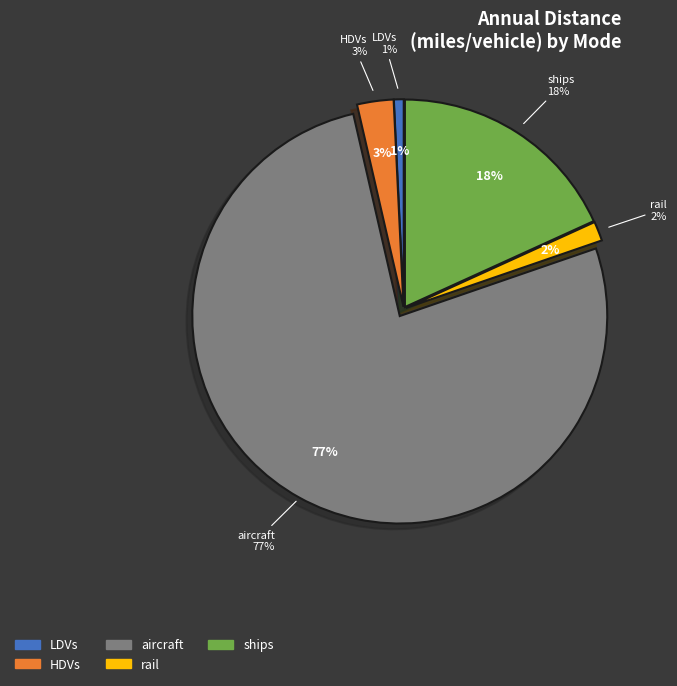

What percentage do ships and LDVs together represent?

19.0%